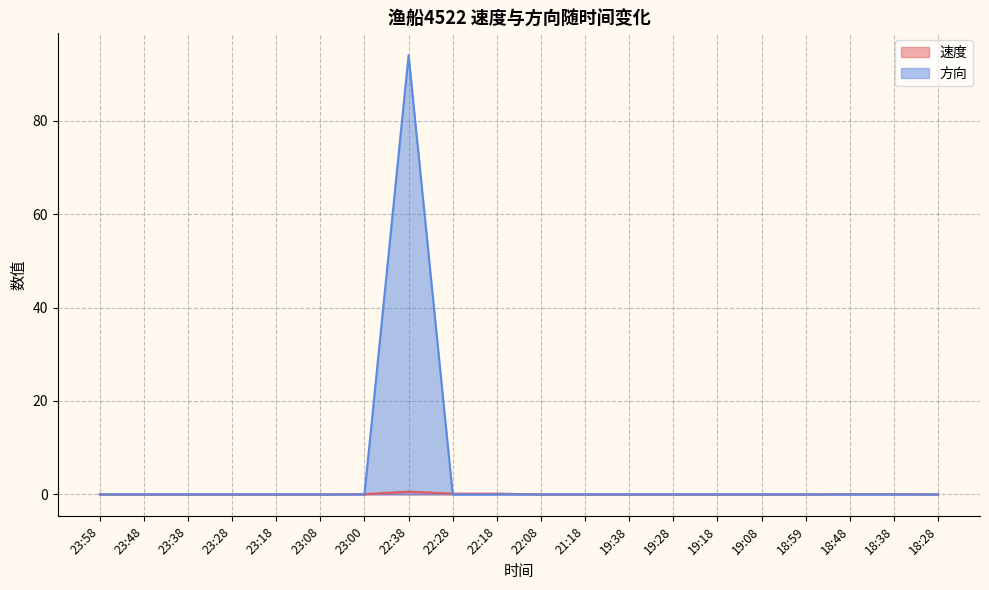

How many lines are shown in the chart?

2